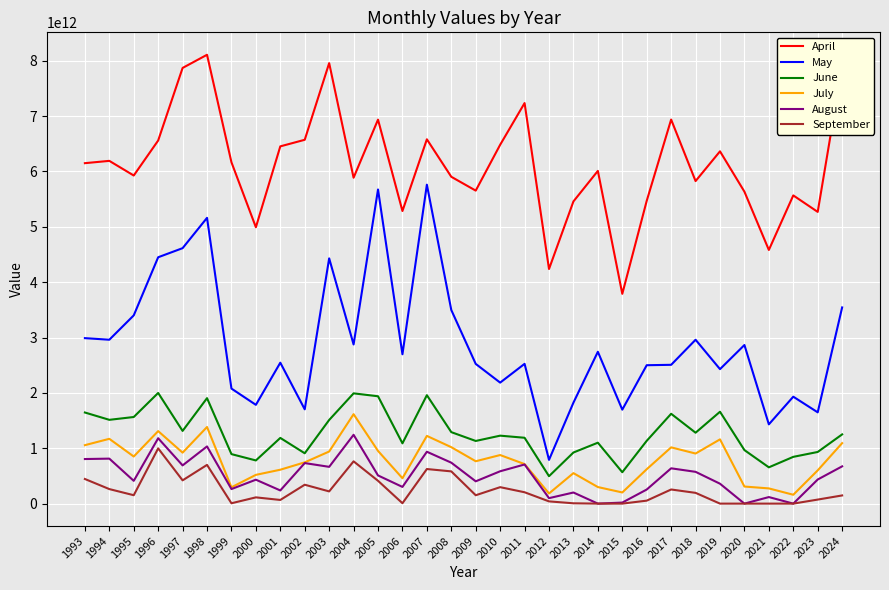

Which series changed the most between 2016 and 2024?

April